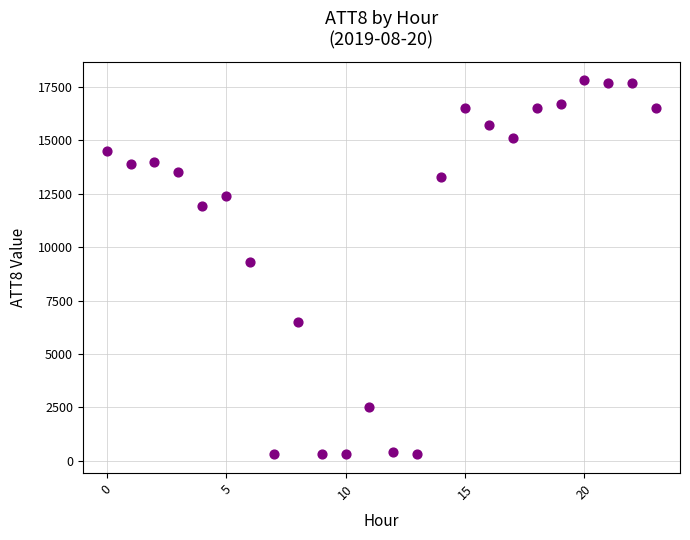

What is the range of Y values (max minus min)?

17500